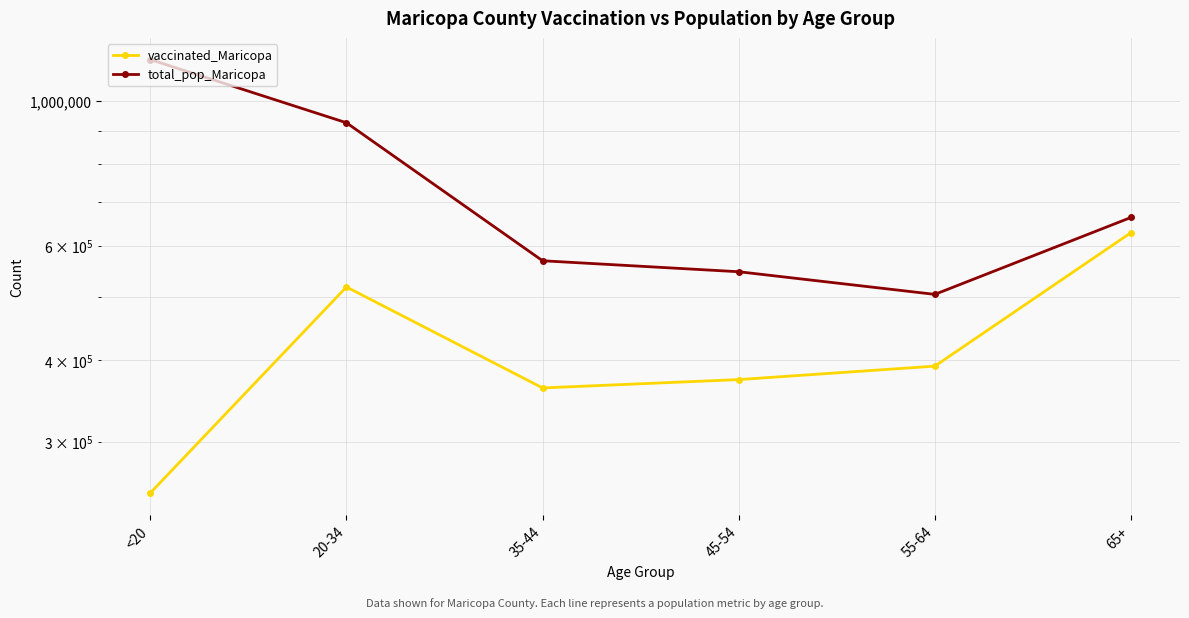

What is the greatest value displayed?

1158094